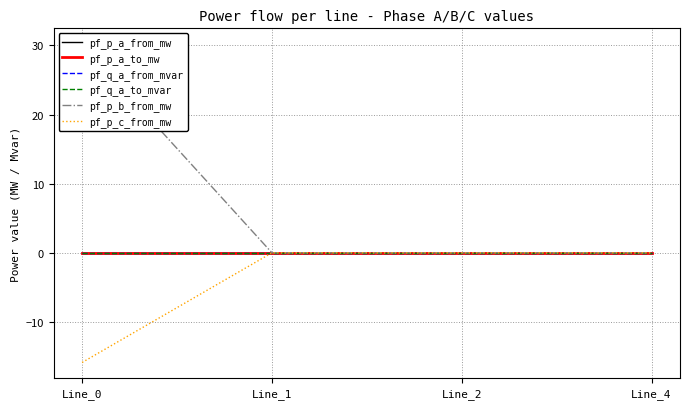

What is the sum of all pf_p_b_from_mw values?

30.2